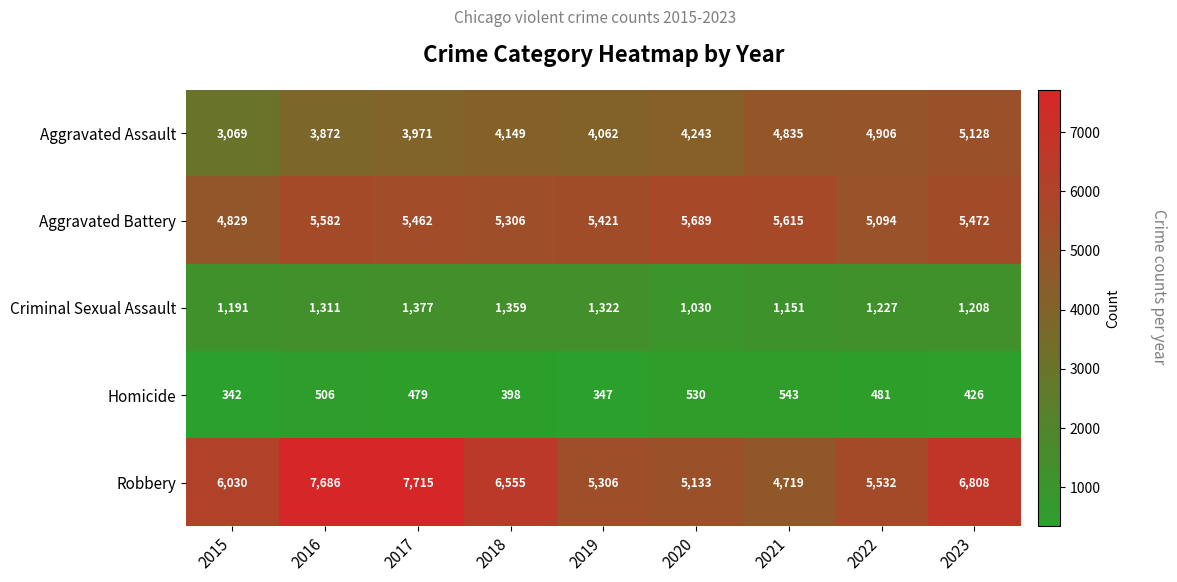

Which label corresponds to the largest value in the chart?

2017